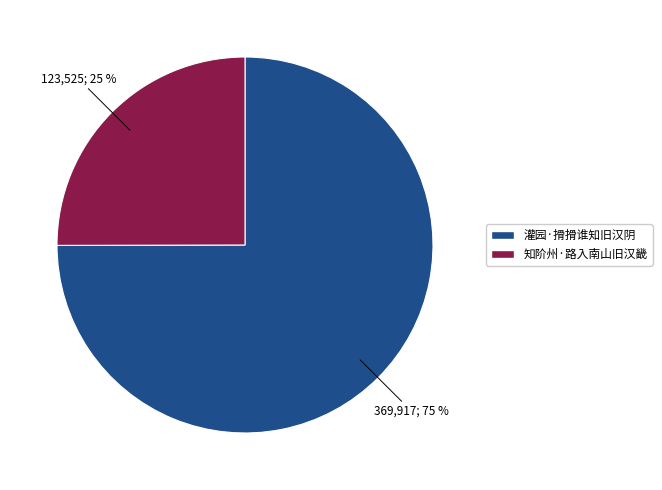

Is it true that 灌园·搰搰谁知旧汉阴 is 75% of the pie?

True